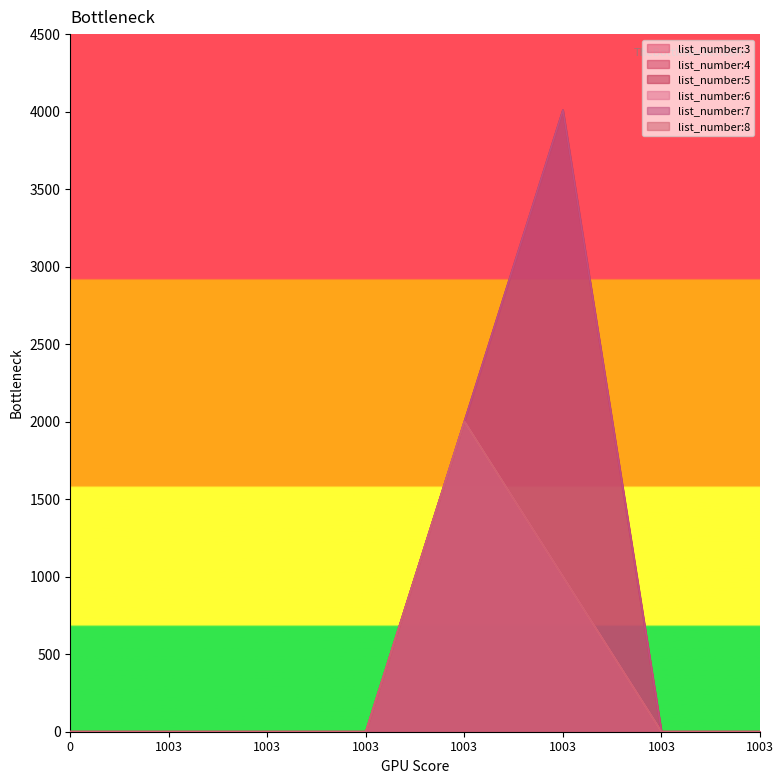

What is the sum of all list_number:7 values?

6011